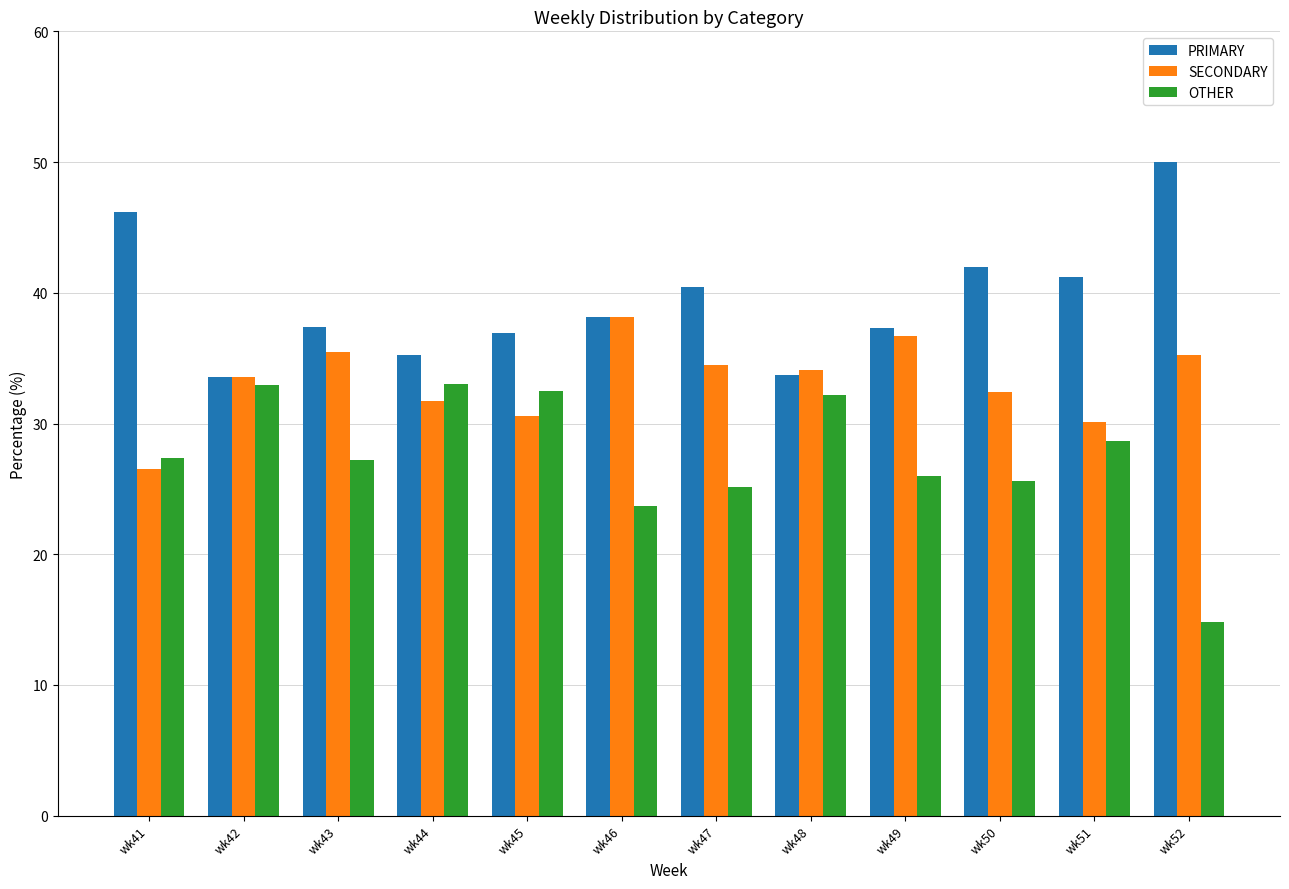

Which series has the largest range (max minus min)?

OTHER